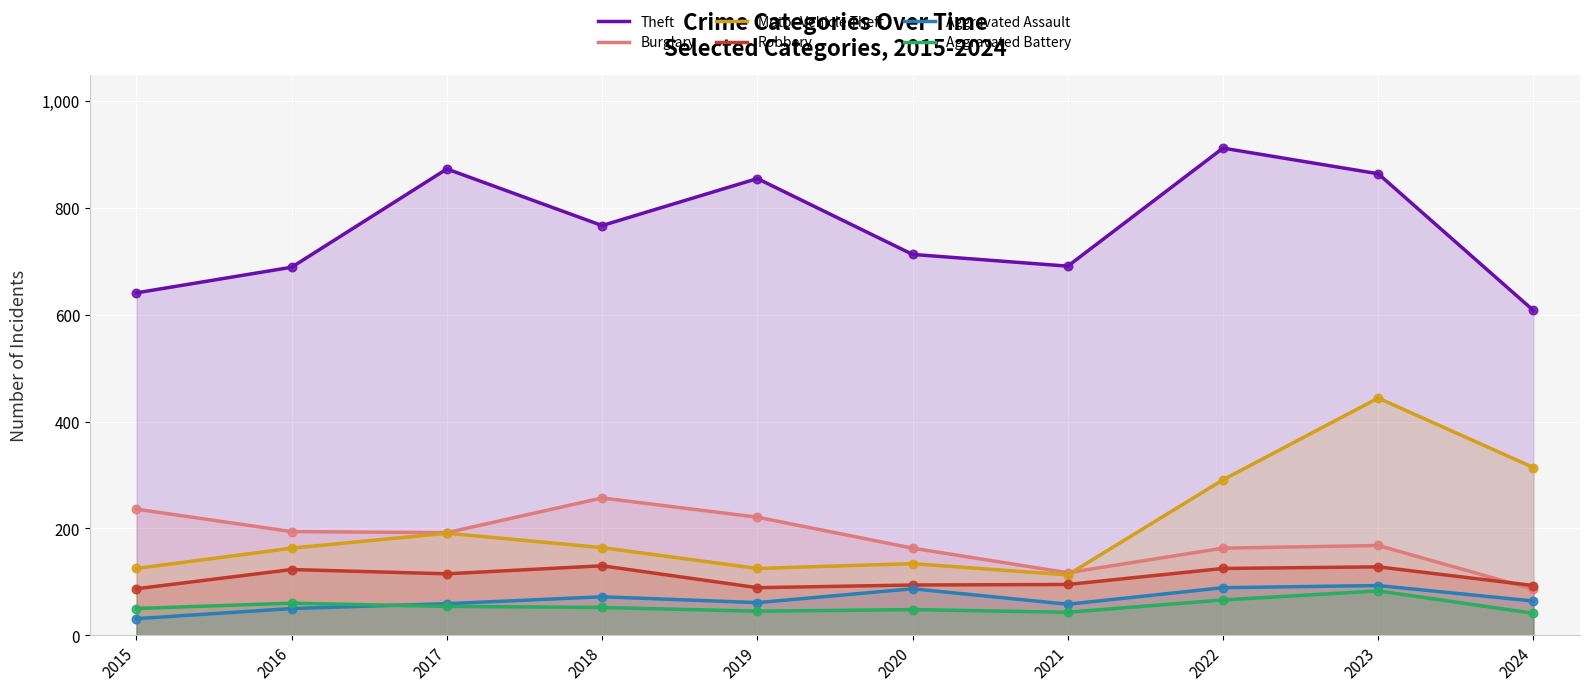

Is the value of Motor Vehicle Theft at 2017 greater than the value of Robbery at 2020?

Yes